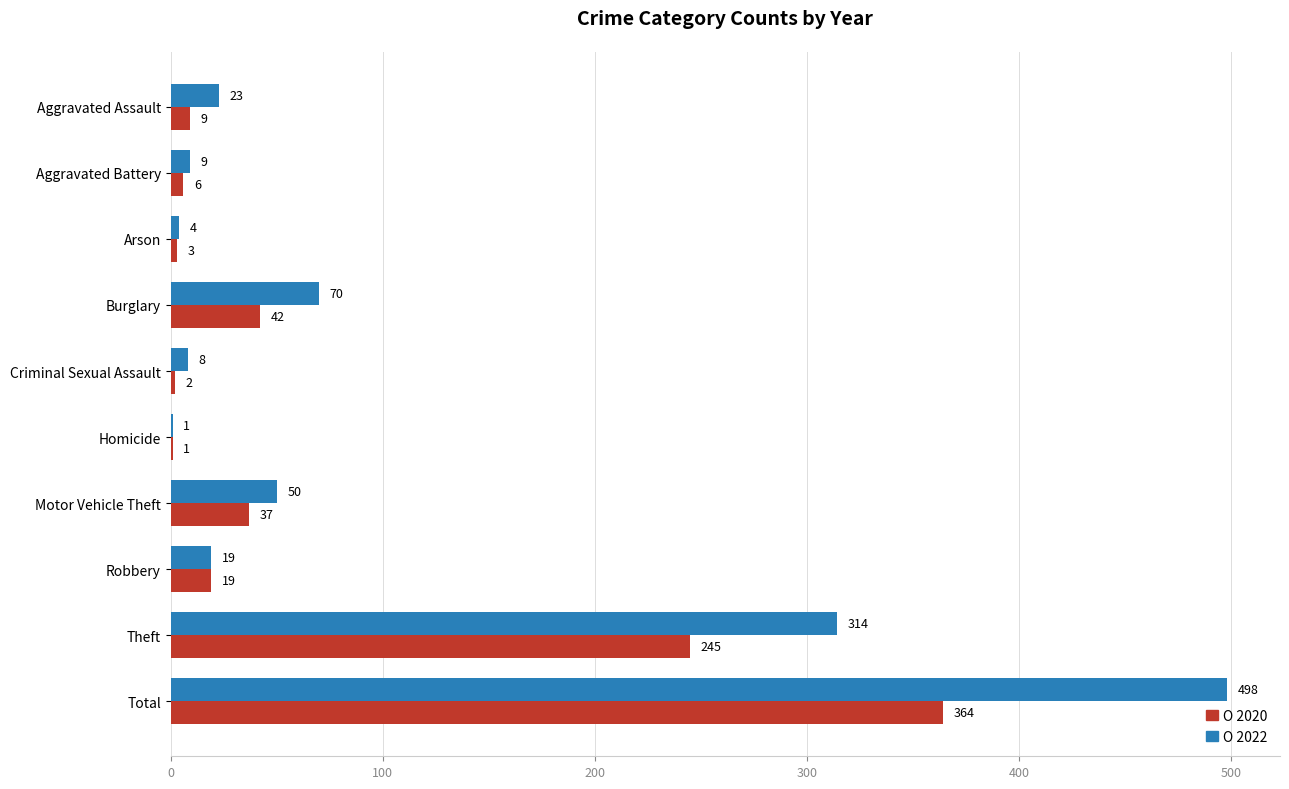

How many data points does each series have?

10